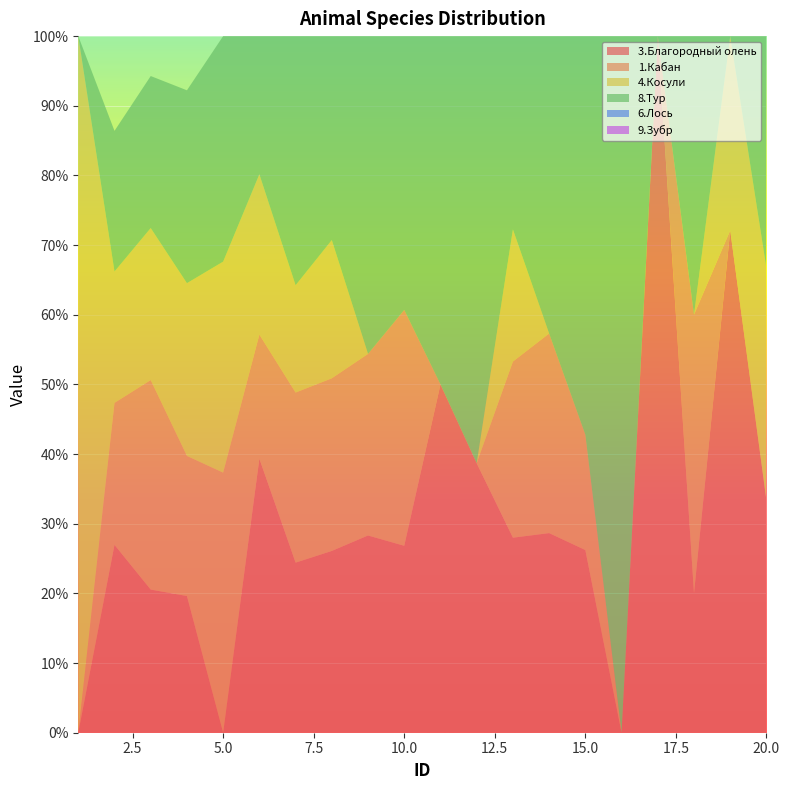

Reading left to right, list all the values displayed in this chart.

3.Благородный олень: 1=0.0	2=0.3	3=0.2	4=0.2	5=0.0	6=0.4	7=0.2	8=0.3	9=0.3	10=0.3	11=0.5	12=0.4	13=0.3	14=0.3	15=0.3	16=0.0	17=1.0	18=0.2	19=0.7	20=0.3
1.Кабан: 1=0.0	2=0.2	3=0.3	4=0.2	5=0.4	6=0.2	7=0.2	8=0.2	9=0.3	10=0.3	11=0.0	12=0.0	13=0.3	14=0.3	15=0.2	16=0.0	17=0.0	18=0.4	19=0.0	20=0.0
4.Косули: 1=1.0	2=0.2	3=0.2	4=0.2	5=0.3	6=0.2	7=0.2	8=0.2	9=0.0	10=0.0	11=0.0	12=0.0	13=0.2	14=0.0	15=0.0	16=0.0	17=0.0	18=0.0	19=0.3	20=0.3
8.Тур: 1=0.0	2=0.2	3=0.2	4=0.3	5=0.3	6=0.2	7=0.4	8=0.3	9=0.5	10=0.4	11=0.5	12=0.6	13=0.3	14=0.4	15=0.6	16=1.0	17=0.0	18=0.4	19=0.0	20=0.3
6.Лось: 1=0.0	2=0.0	3=0.0	4=0.0	5=0.0	6=0.0	7=0.0	8=0.0	9=0.0	10=0.0	11=0.0	12=0.0	13=0.0	14=0.0	15=0.0	16=0.0	17=0.0	18=0.0	19=0.0	20=0.0
9.Зубр: 1=0.0	2=0.0	3=0.0	4=0.0	5=0.0	6=0.0	7=0.0	8=0.0	9=0.0	10=0.0	11=0.0	12=0.0	13=0.0	14=0.0	15=0.0	16=0.0	17=0.0	18=0.0	19=0.0	20=0.0